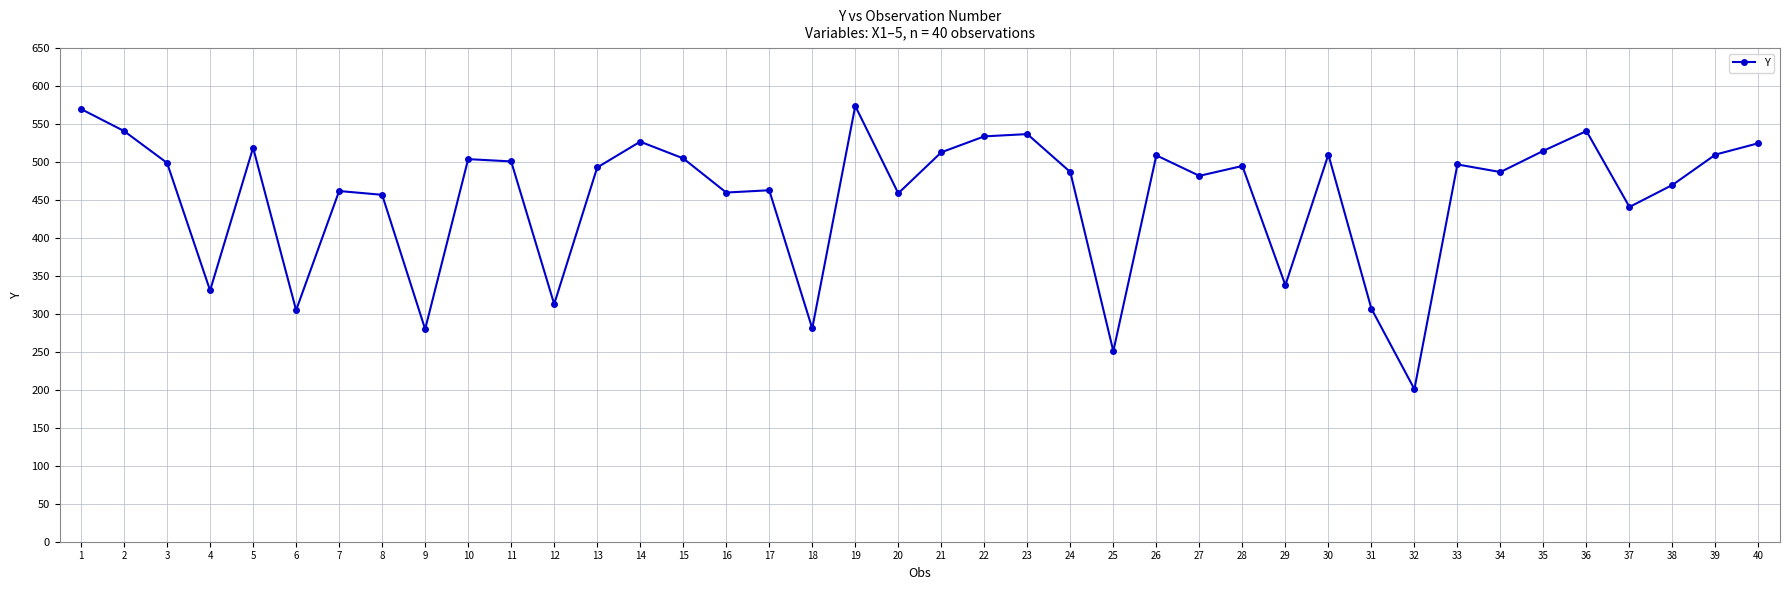

The chart shows a value of 213 at 23. True or false?

False